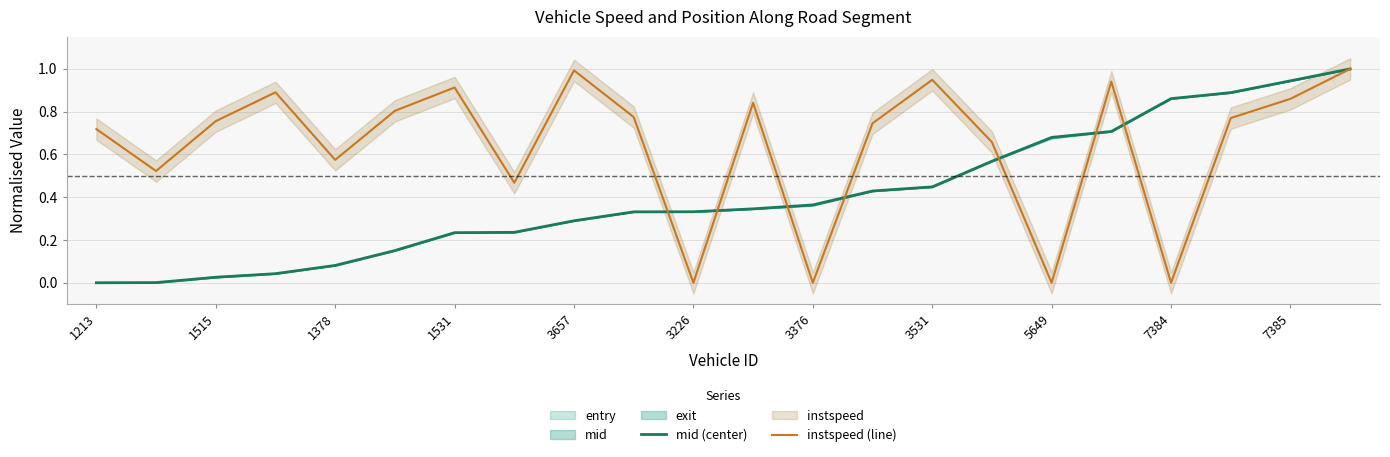

The value of instspeed (line) at 7384 is -0.3. True or false?

False